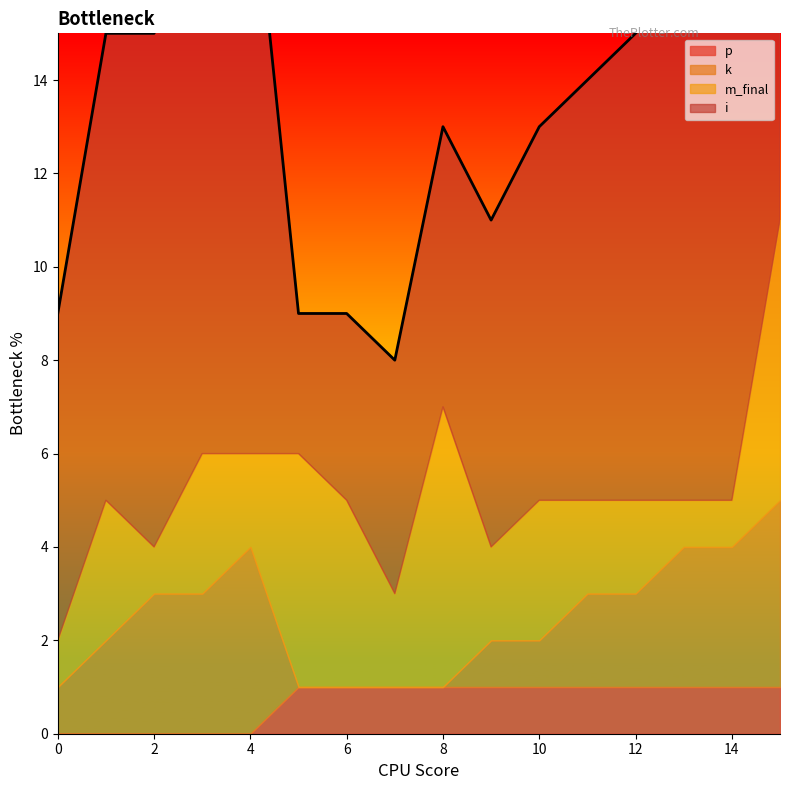

Does the chart display data point markers on the line(s)?

No